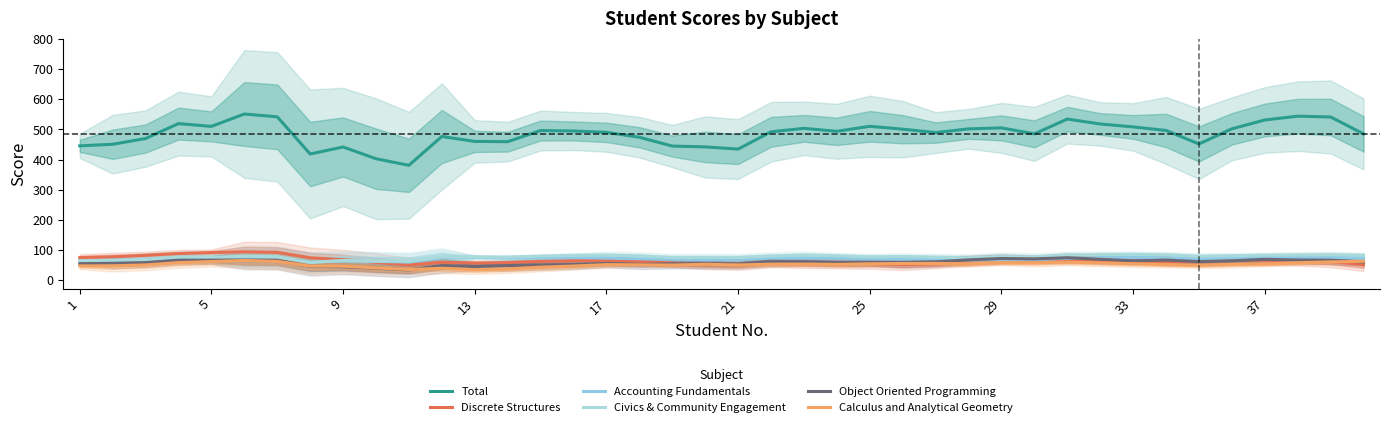

True or false: Total and Accounting Fundamentals intersect in this chart.

False